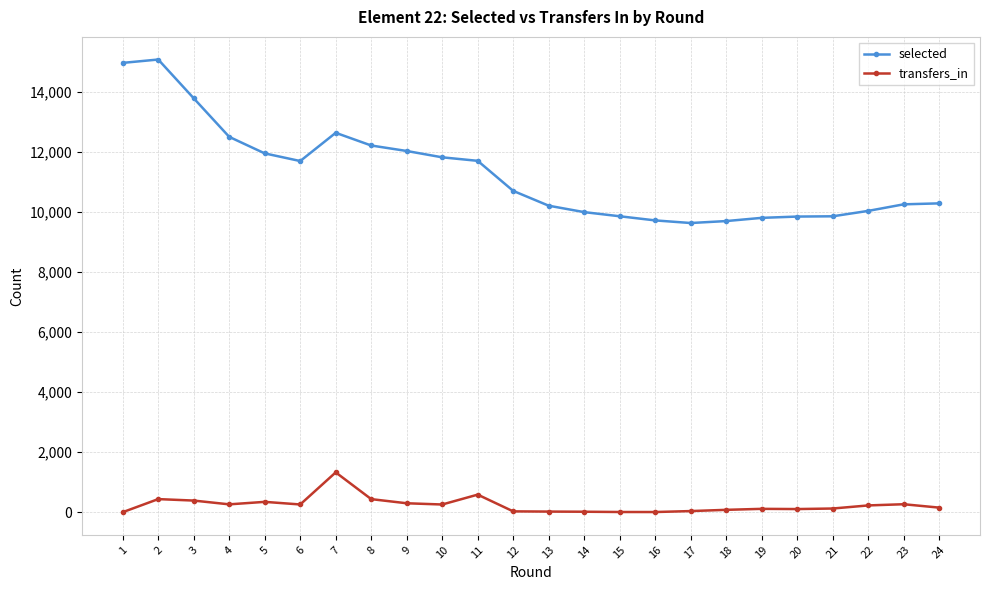

What is the sum of all transfers_in values?

5752